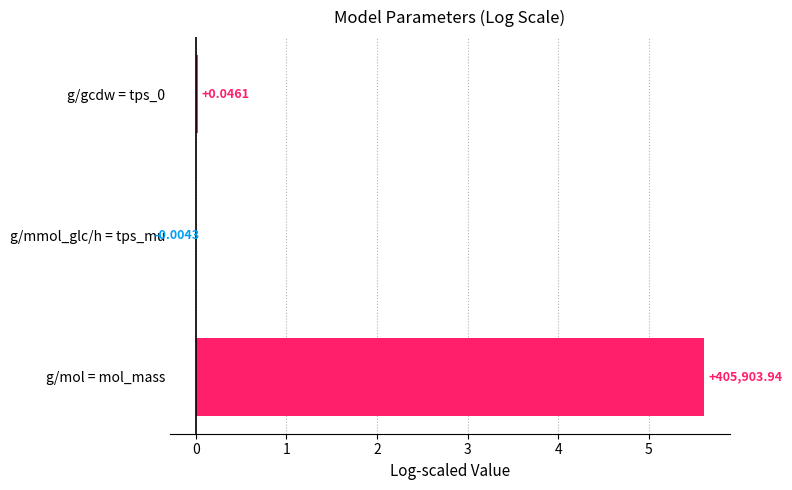

Which category has the highest value across all series?

g/mol = mol_mass